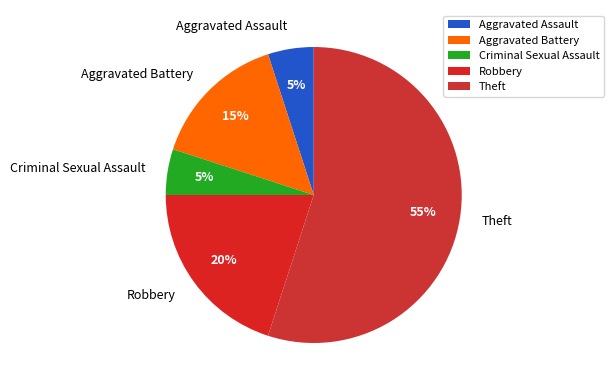

Approximately how many times larger is the value at Criminal Sexual Assault compared to Aggravated Battery?

0.3